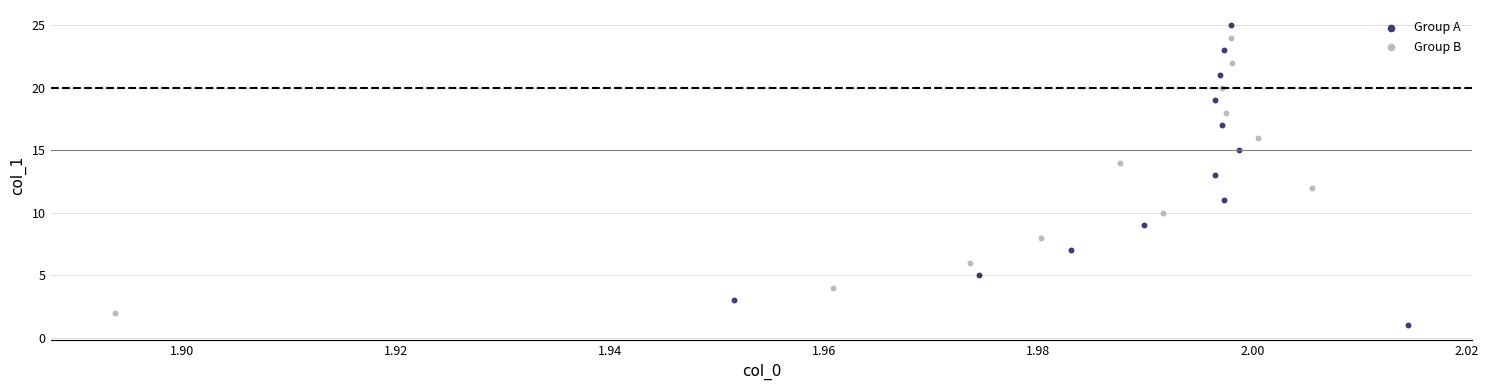

Which series has the largest Y range (max minus min)?

Group A